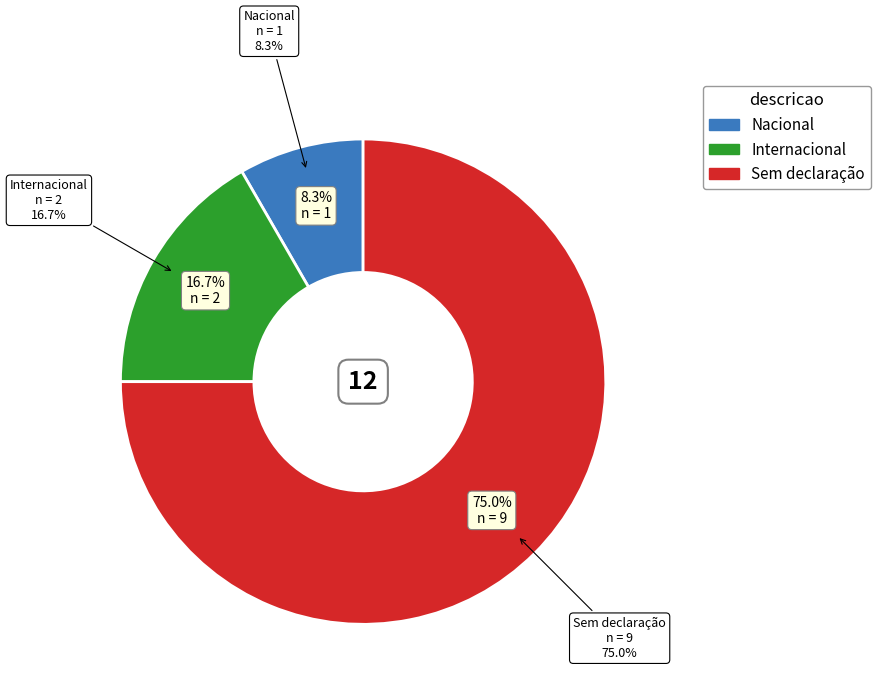

How many slices are in this pie chart?

3